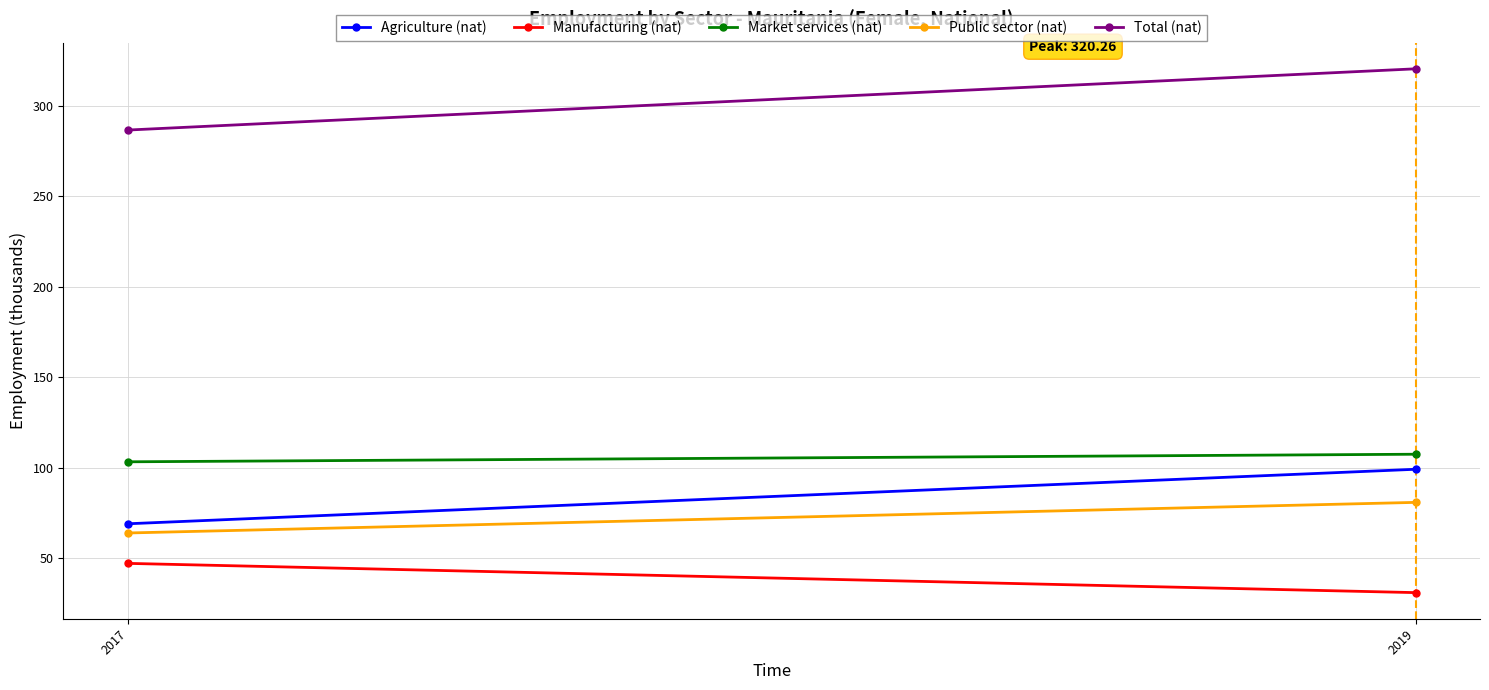

Reading left to right, what are all the values shown in this chart?

Agriculture (nat): 2017=69.1	2019=99.2
Manufacturing (nat): 2017=47.2	2019=31.1
Market services (nat): 2017=103.3	2019=107.5
Public sector (nat): 2017=64.0	2019=80.9
Total (nat): 2017=286.5	2019=320.3